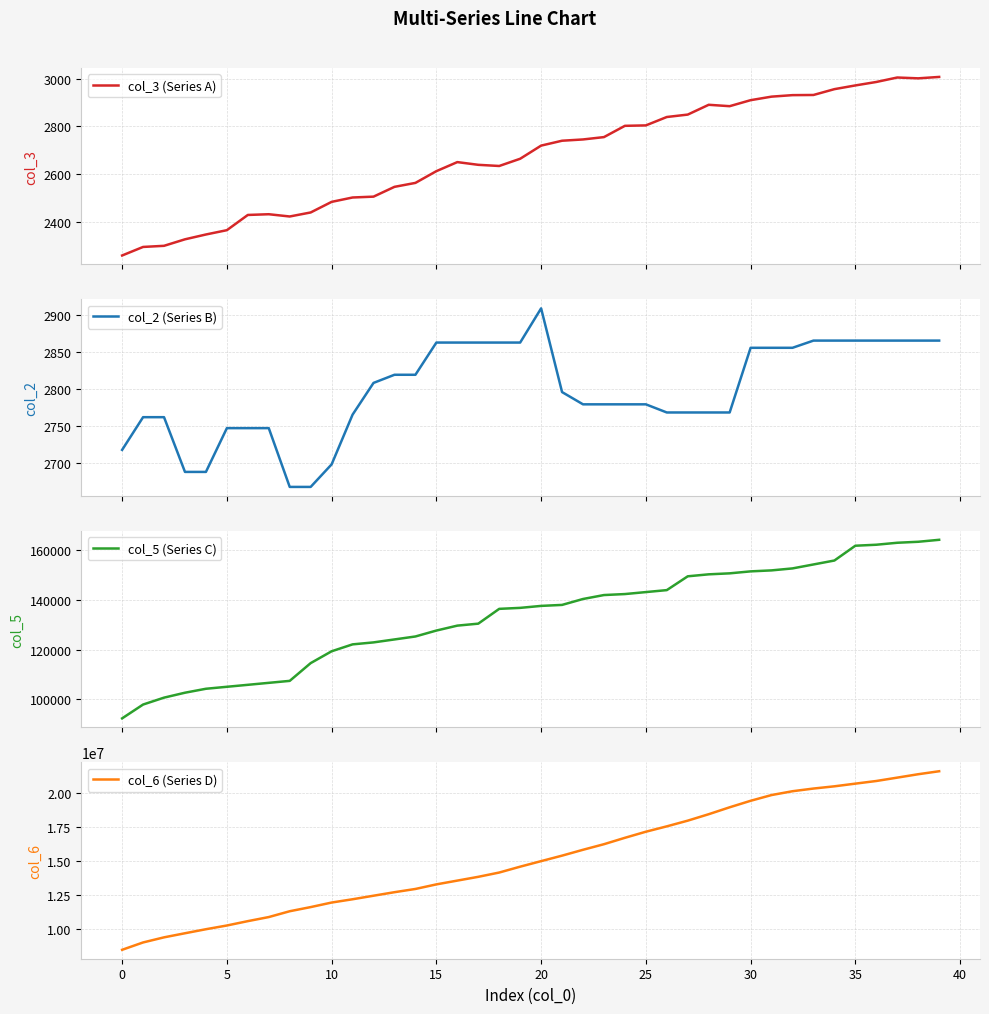

What is the highest value of the col_3 (Series A) series?

3007.6